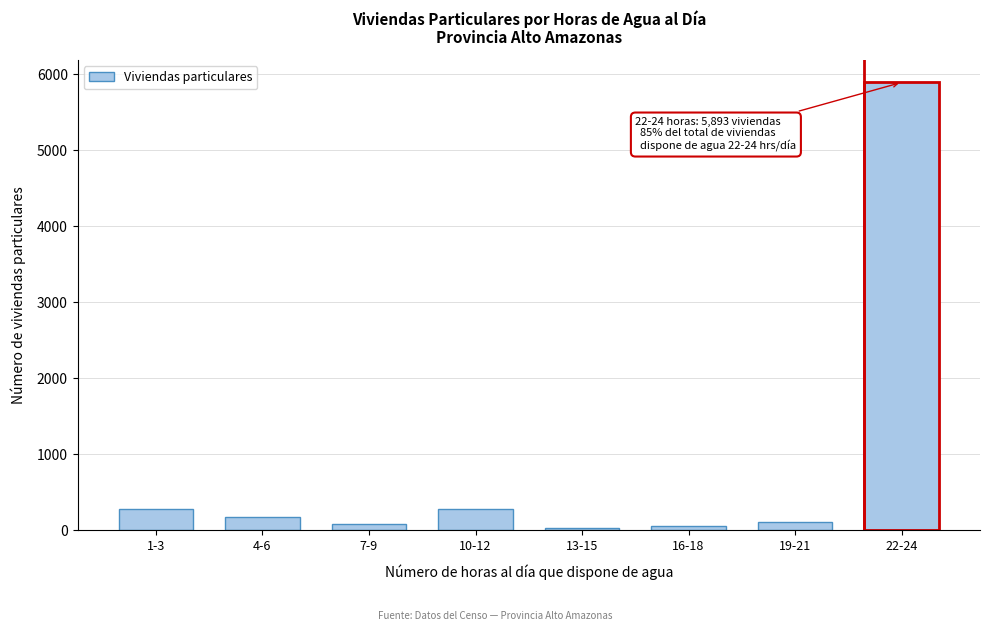

What is the sum of all values?

6930